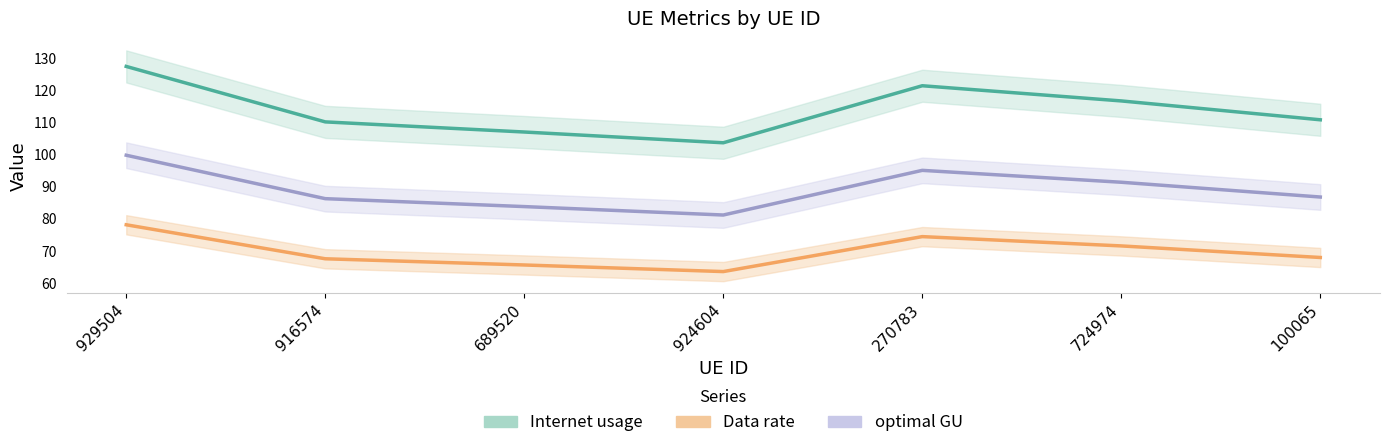

True or false: Internet usage has a value of 107.1 at 689520.

True